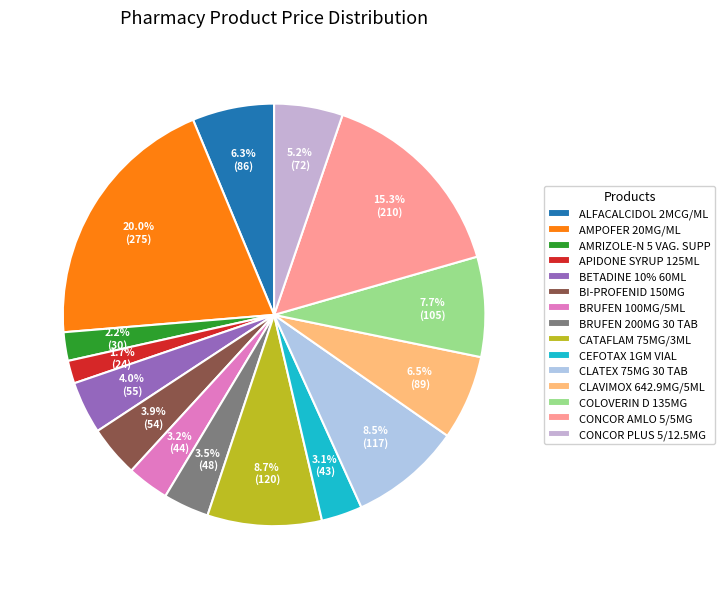

How many slices are in this pie chart?

15